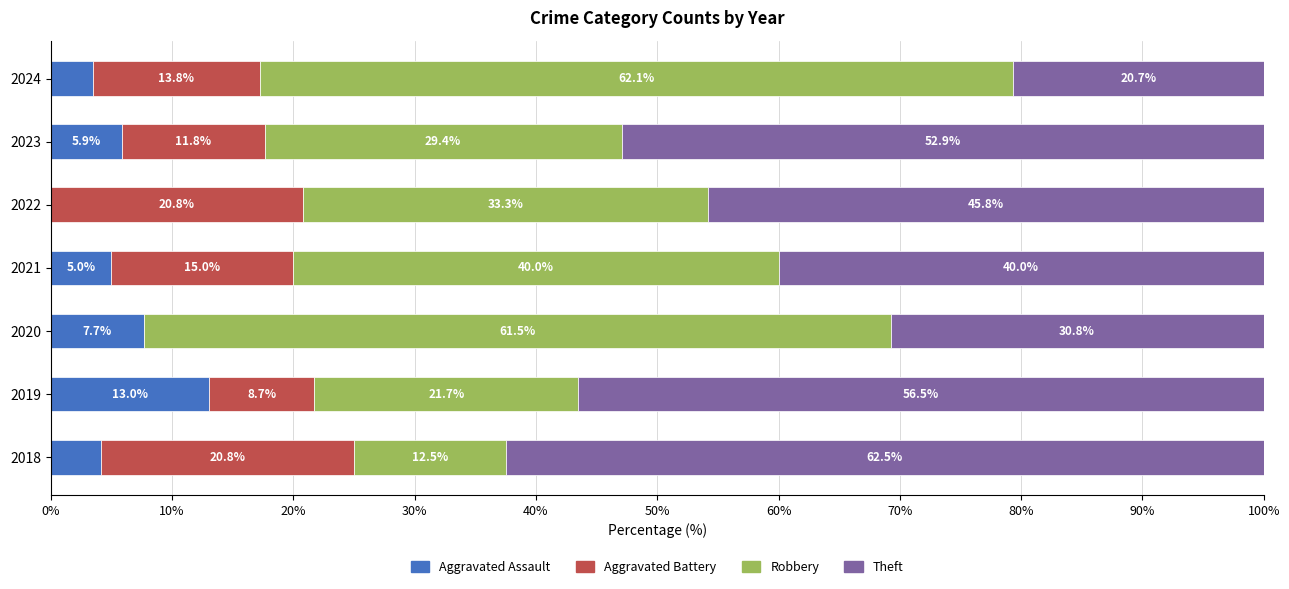

How many data points does each series have?

7